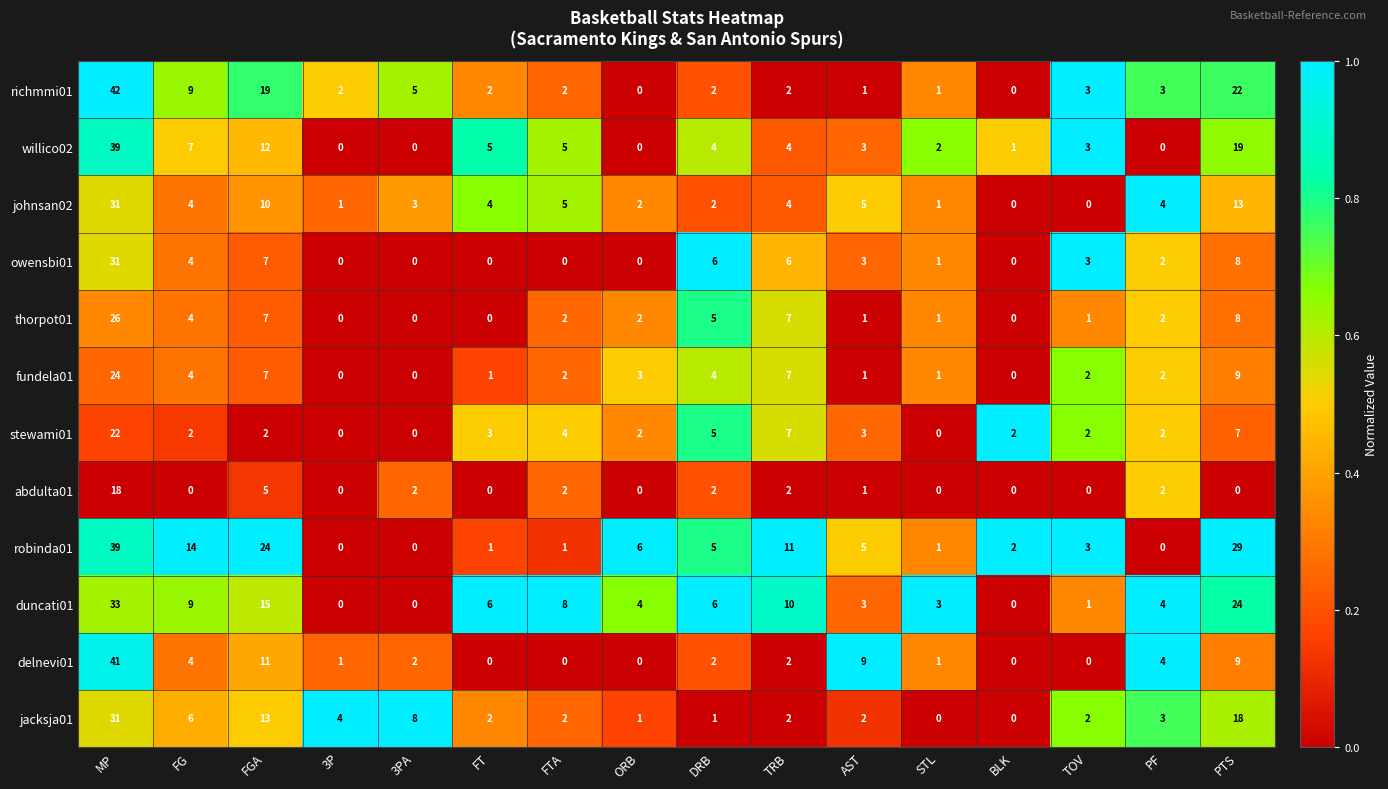

Which series has the largest range (max minus min)?

richmmi01